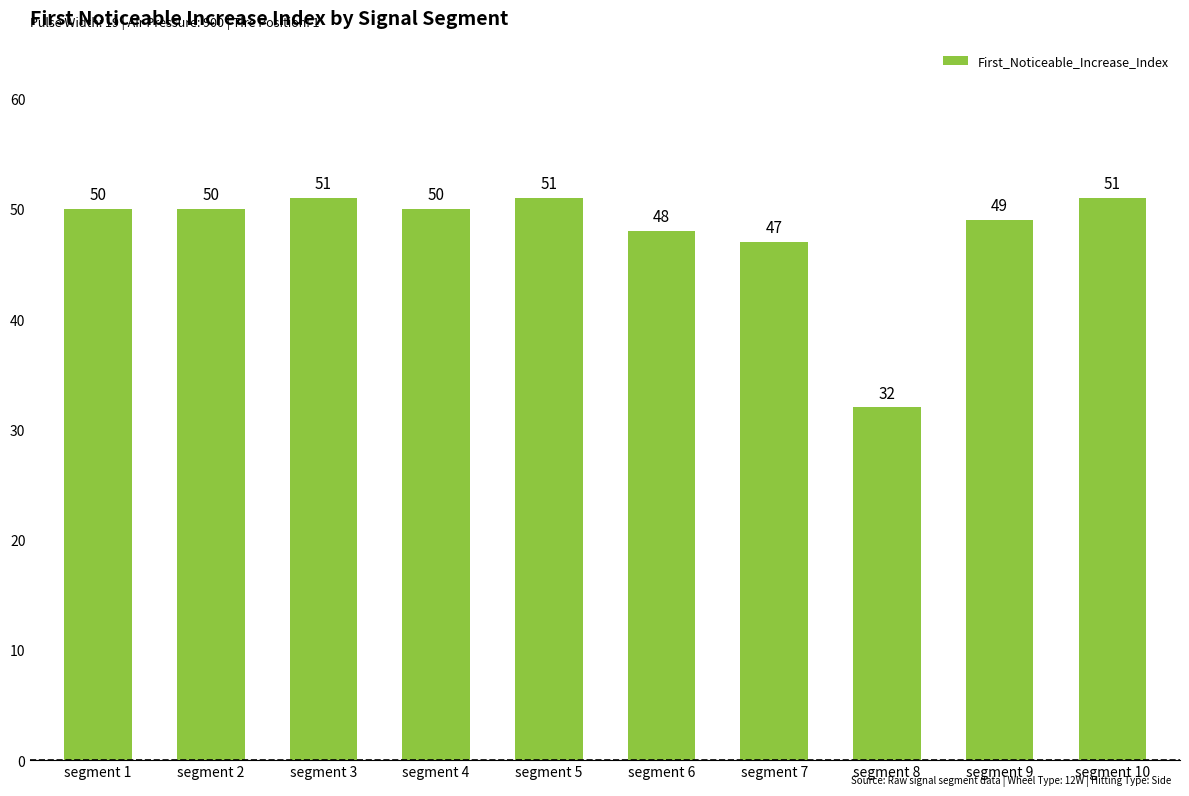

Reading right to left, list all the values displayed in this chart.

51	49	32	47	48	51	50	51	50	50